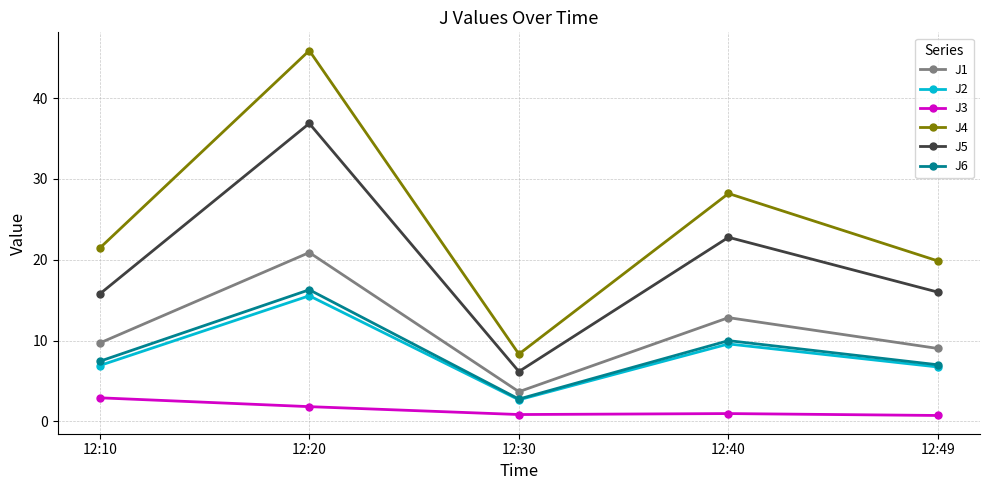

True or false: J5 has a value of 2.6 at 12:30.

False